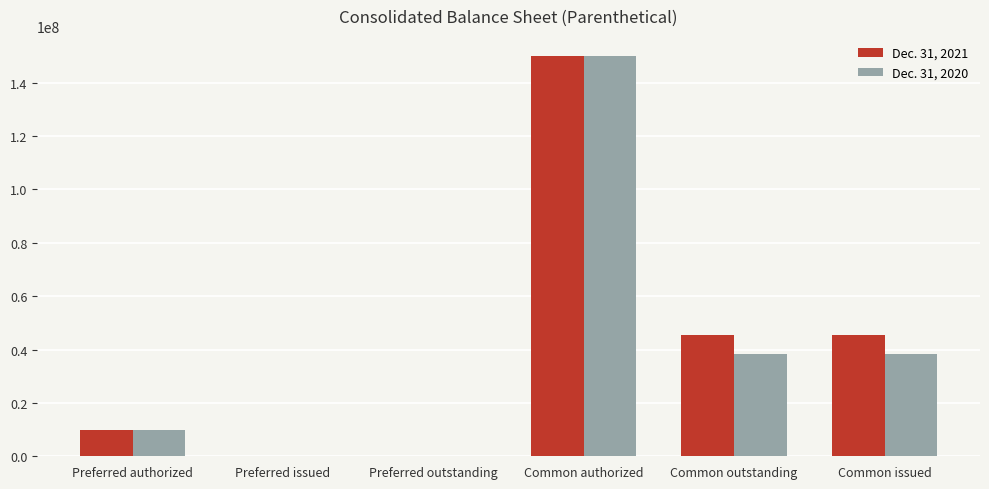

The Dec. 31, 2020 series shows 0 at Preferred outstanding. True or false?

True